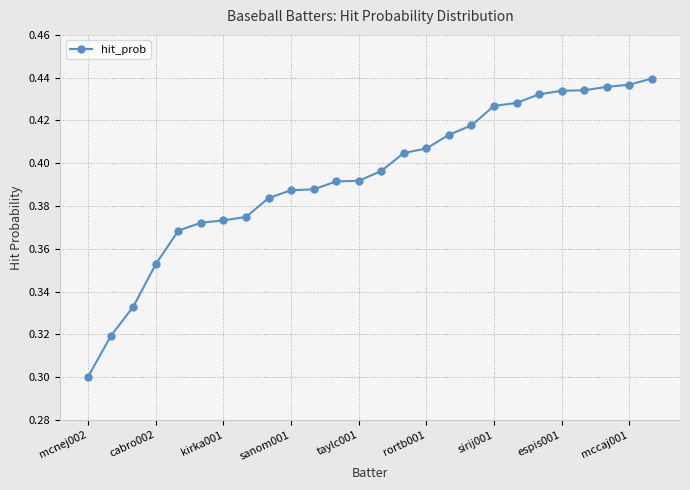

What is the sum of all values?

10.2